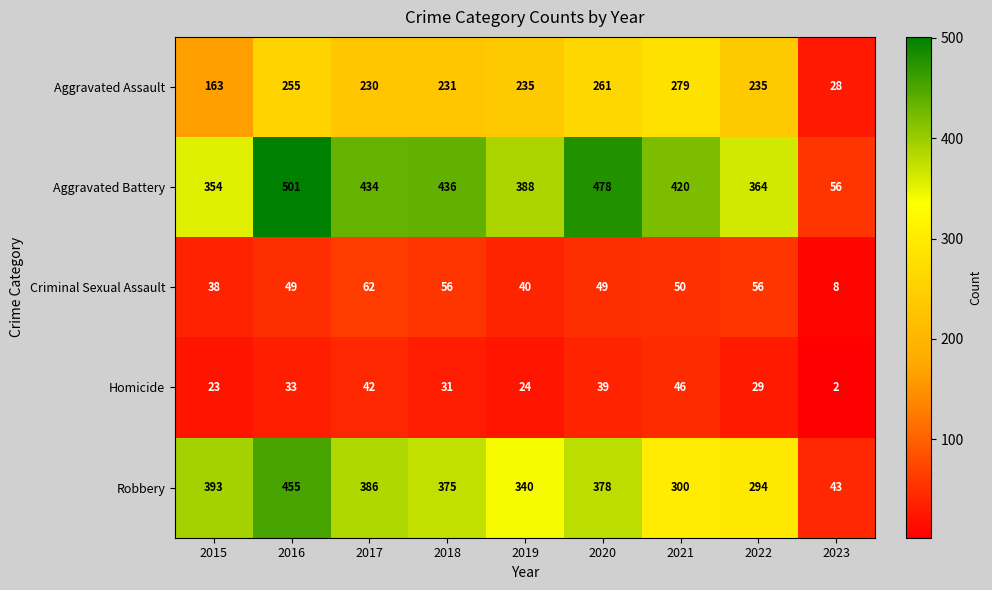

Which series has the largest total across all categories?

Aggravated Battery